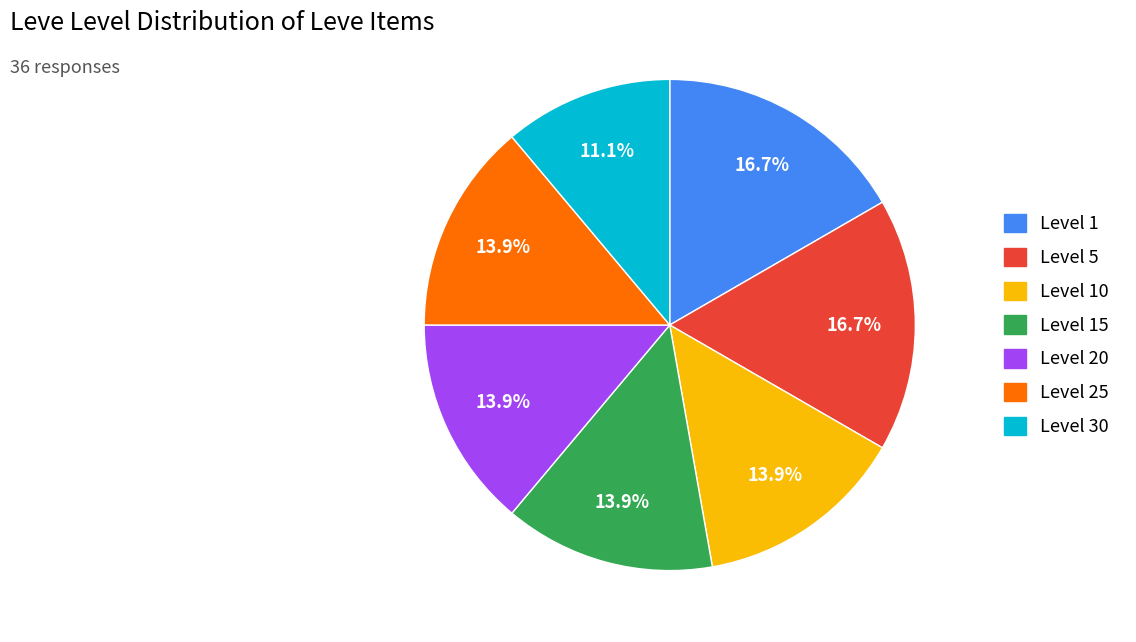

Does any single category account for the majority?

No